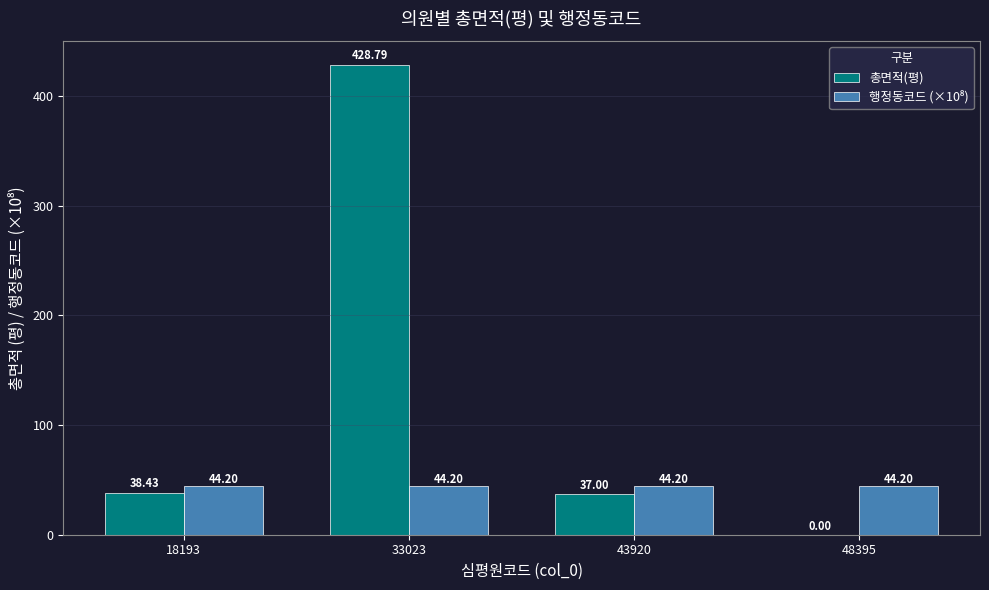

What is the sum of all 총면적(평) values?

504.2